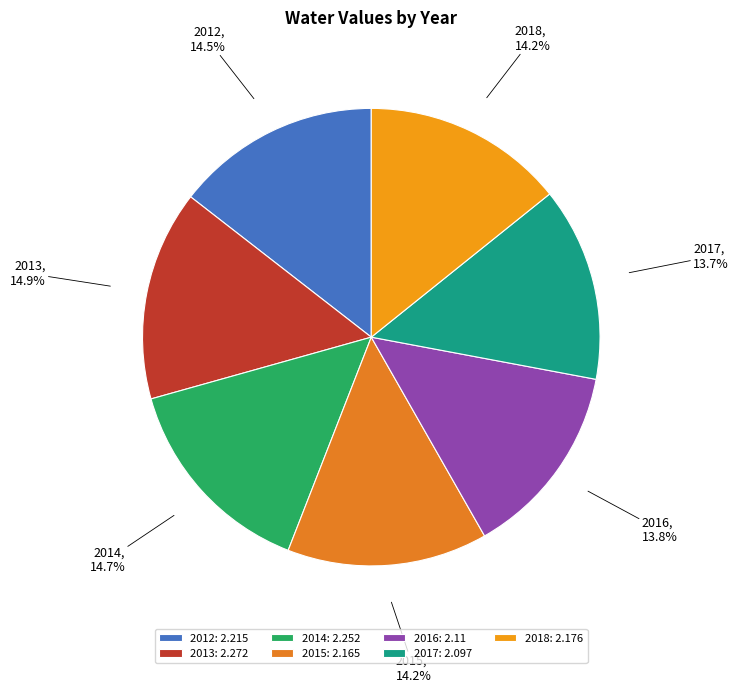

True or false: 2013 accounts for 15% of the total.

True